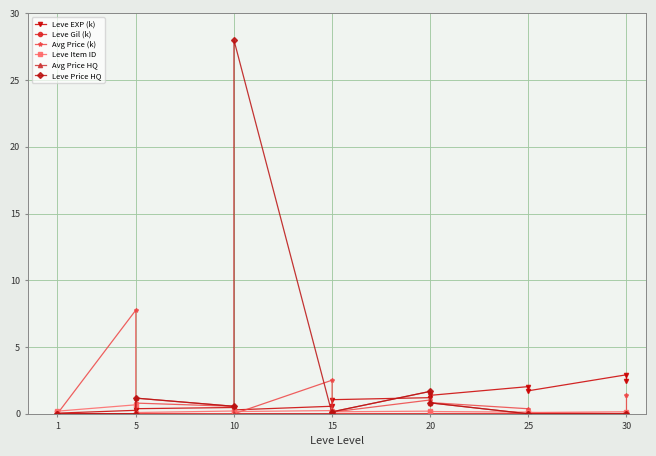

Reading right to left, list all the values displayed in this chart.

Leve EXP (k): 2.5	2.9	1.7	2.0	1.4	1.2	1.1	0.6	0.3	0.5	0.4	0.3	0.1	0.0
Leve Gil (k): 0.0	0.0	0.0	0.0	0.0	0.0	0.0	0.0	0.0	0.0	0.0	0.0	0.0	0.0
Avg Price (k): 1.4	0.0	0.1	0.4	0.8	1.0	0.1	2.5	0.0	0.6	0.8	7.8	0.0	0.0
Leve Item ID: 0.1	0.2	0.1	0.1	0.2	0.2	0.1	0.2	0.2	0.2	0.1	0.7	0.2	0.1
Avg Price HQ: 0.0	0.0	0.0	0.0	0.8	1.7	0.1	0.0	0.0	0.6	1.2	0.0	0.0	0.0
Leve Price HQ: 0.0	0.0	0.0	0.0	0.8	1.7	0.1	0.0	28.0	0.6	1.2	0.0	0.0	0.0